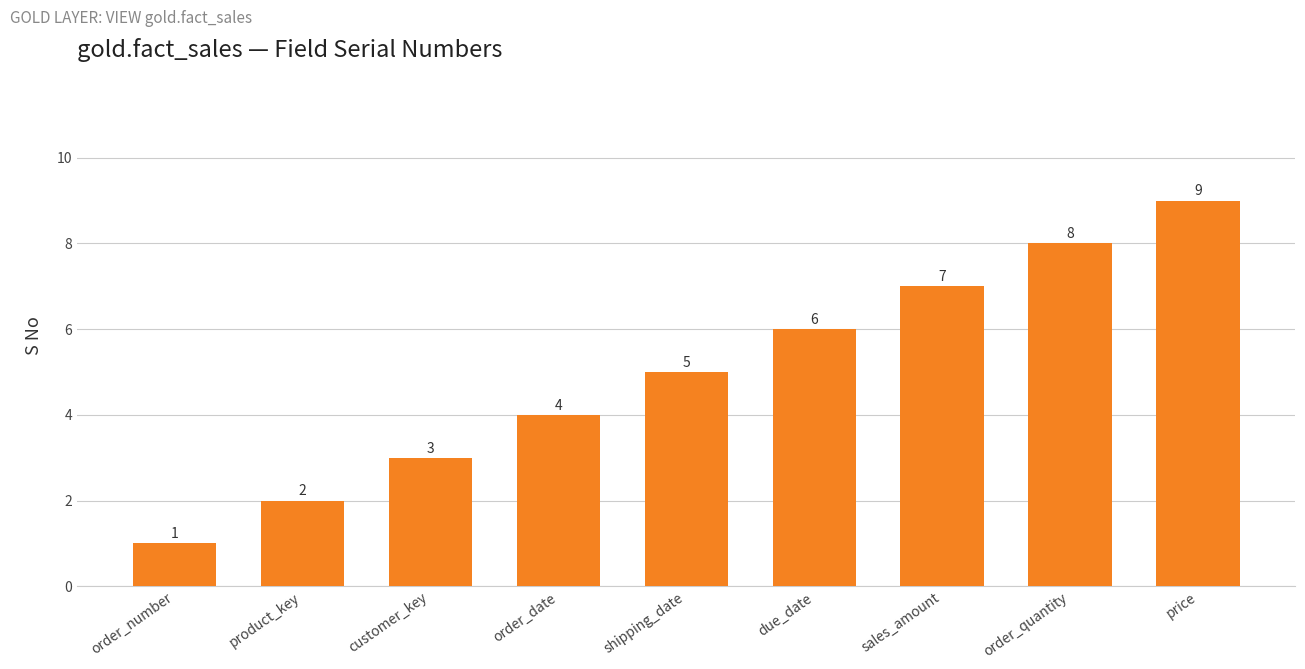

What is the difference between the values at order_quantity and customer_key?

5